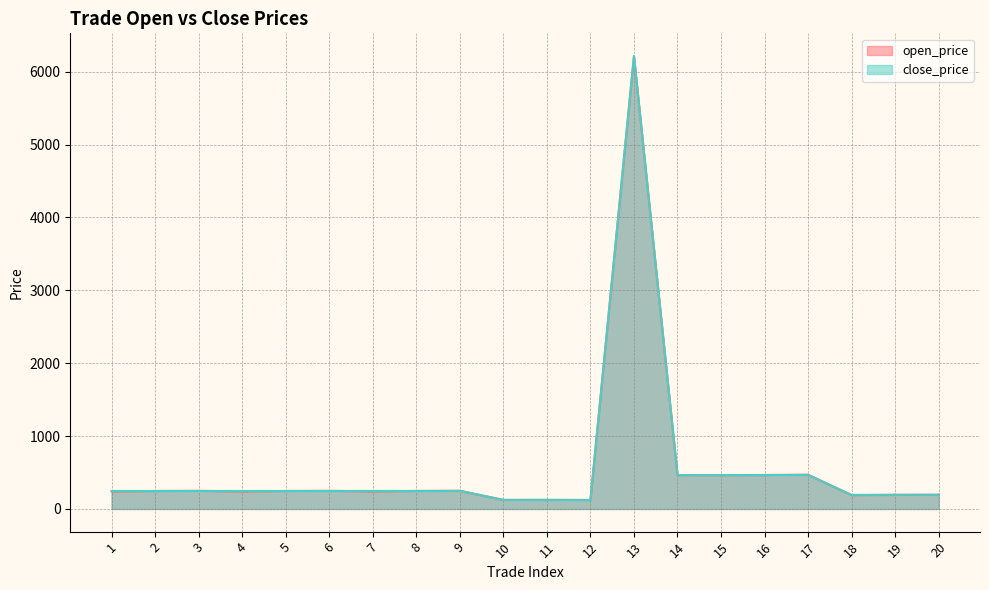

How many data points in close_price are less than 247?

8